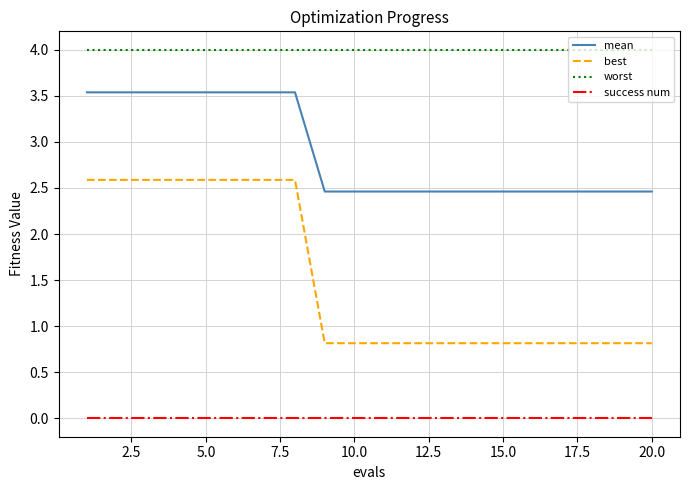

Rank the series by their maximum value, from highest to lowest.

worst, mean, best, success num